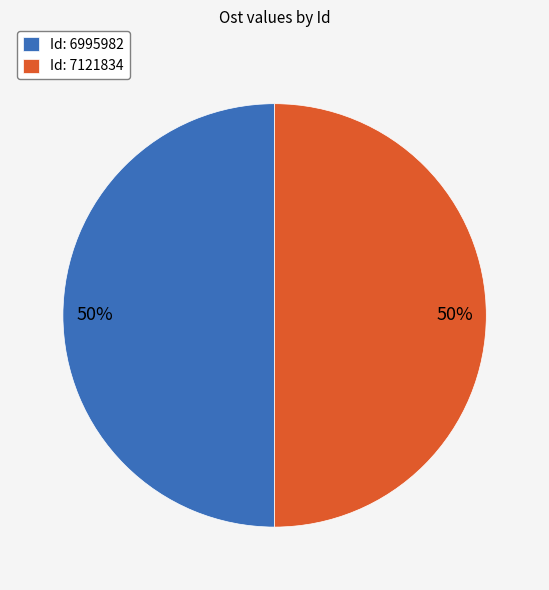

To the nearest percent, what percentage of the pie is Id: 6995982?

50%